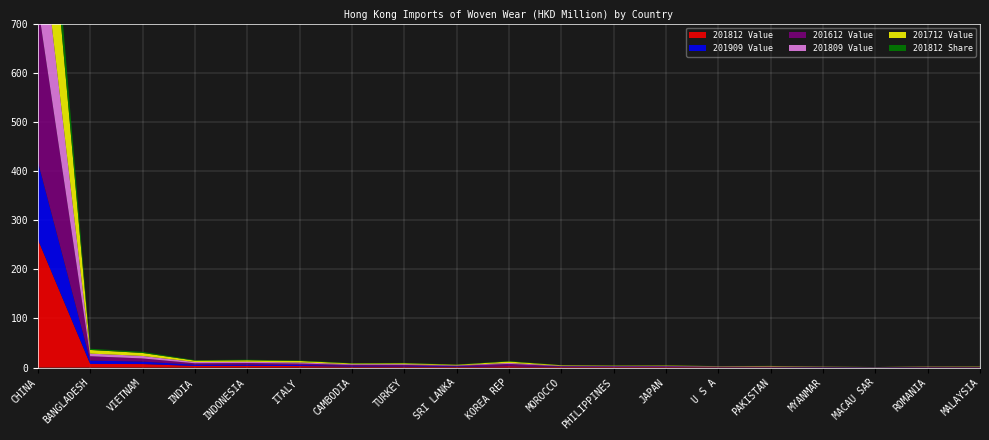

Reading left to right, list all the values displayed in this chart.

201812 Value: 260.8	7.3	7.0	3.1	3.4	2.9	1.9	2.1	1.3	2.8	1.0	1.0	0.9	0.7	0.6	0.4	0.1	0.4	0.4
201909 Value: 158.6	6.8	5.1	2.4	2.3	2.1	1.6	1.4	1.1	1.0	0.7	0.6	0.6	0.5	0.5	0.4	0.4	0.3	0.3
201612 Value: 318.7	8.9	6.3	3.1	3.4	3.0	1.8	1.8	1.2	3.6	1.2	1.0	1.1	0.6	0.7	0.2	0.2	0.6	0.4
201809 Value: 200.1	5.4	5.2	2.6	2.5	2.3	1.4	1.6	0.9	1.9	0.8	0.6	0.6	0.4	0.5	0.3	0.1	0.3	0.3
201712 Value: 286.6	7.4	6.0	2.9	3.1	3.0	1.6	1.9	1.2	2.9	1.1	0.7	0.8	0.6	0.8	0.4	0.2	0.4	0.6
201812 Share: 86.3	2.4	2.3	1.0	1.1	1.0	0.6	0.7	0.4	0.9	0.3	0.3	0.3	0.2	0.2	0.1	0.0	0.1	0.1